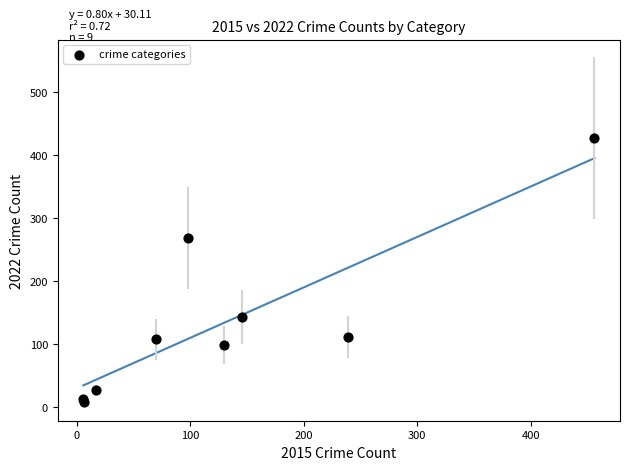

What Y value in the scatter plot is closest to 218?

269